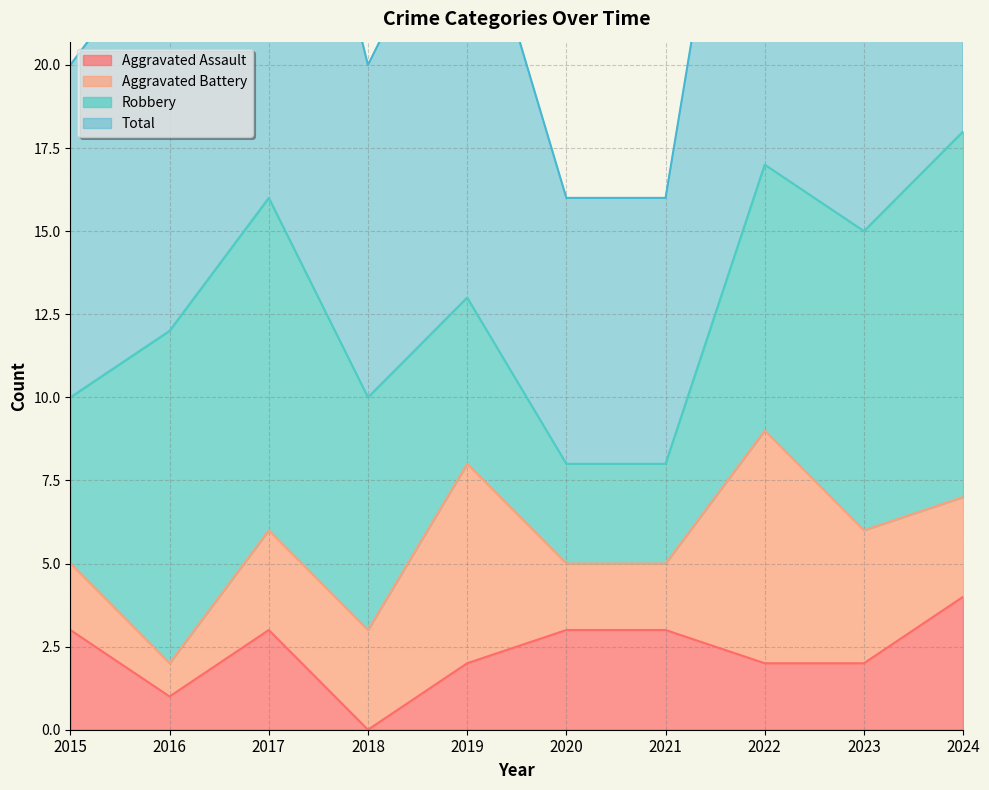

What is the value of the Total point at the 2nd from the left?

24